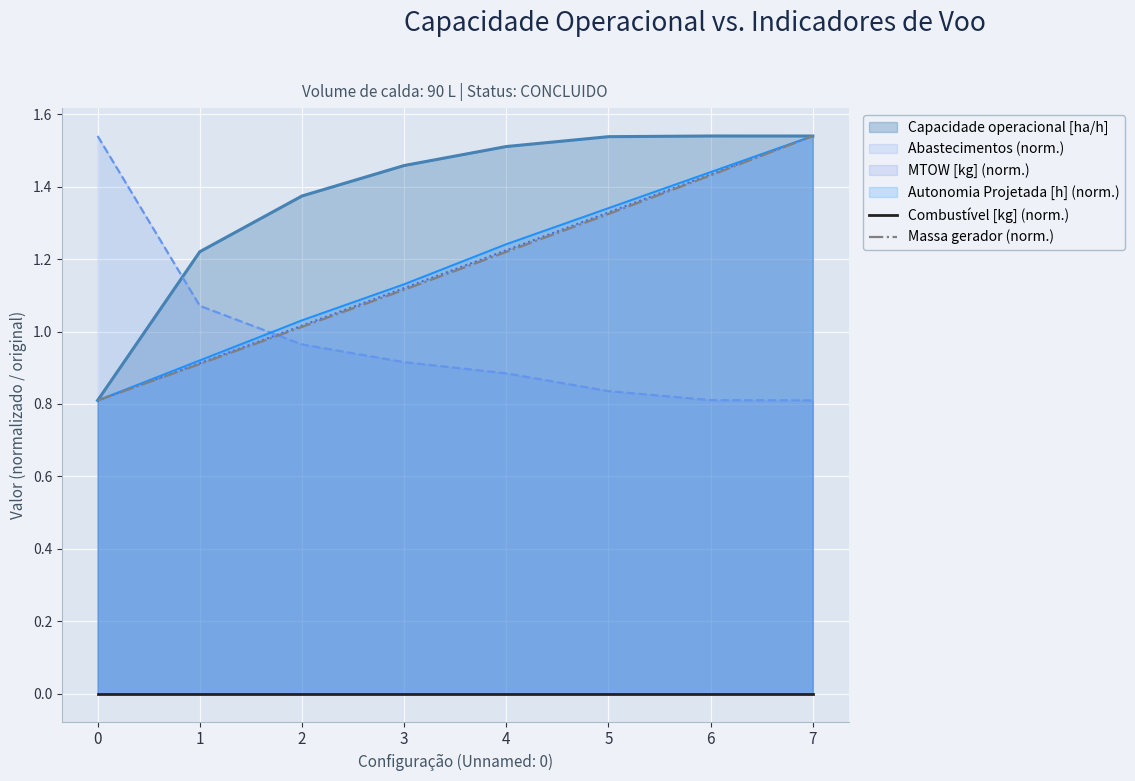

True or false: MTOW [kg] (norm.) has a value of 0.9 at 1.

True